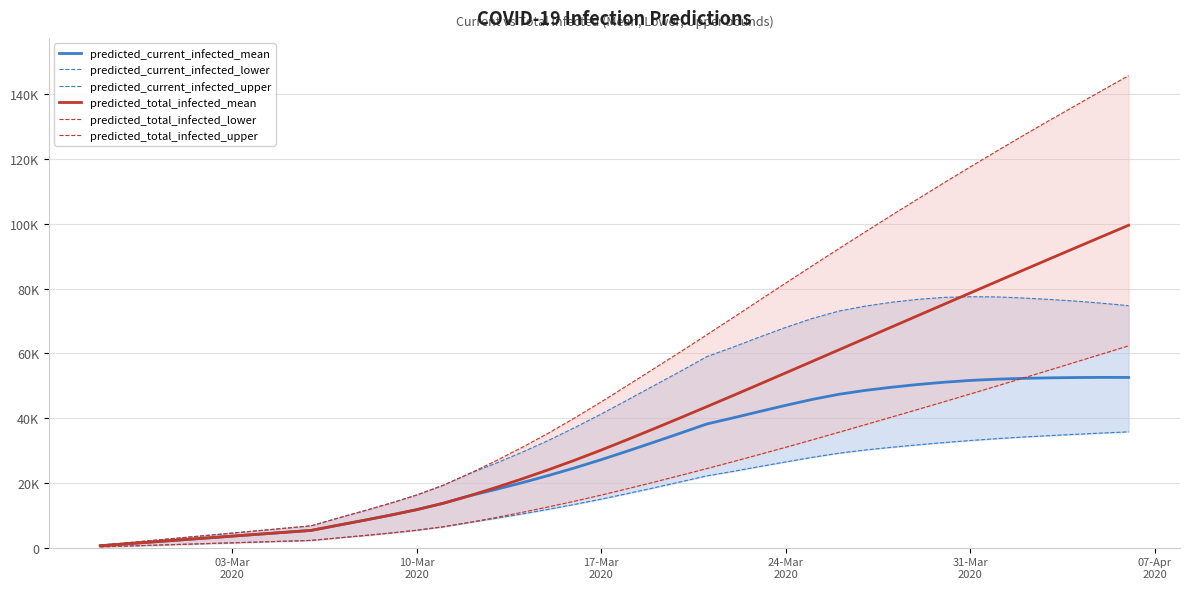

What is the difference between the maximum and second lowest values in the predicted_total_infected_lower series?

61833